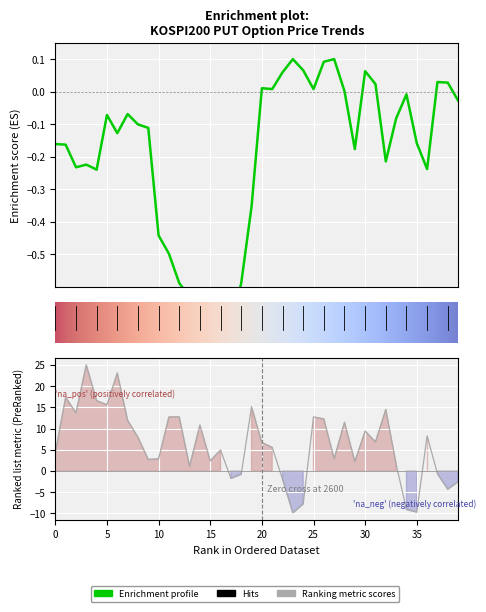

What is the greatest value displayed?

0.1